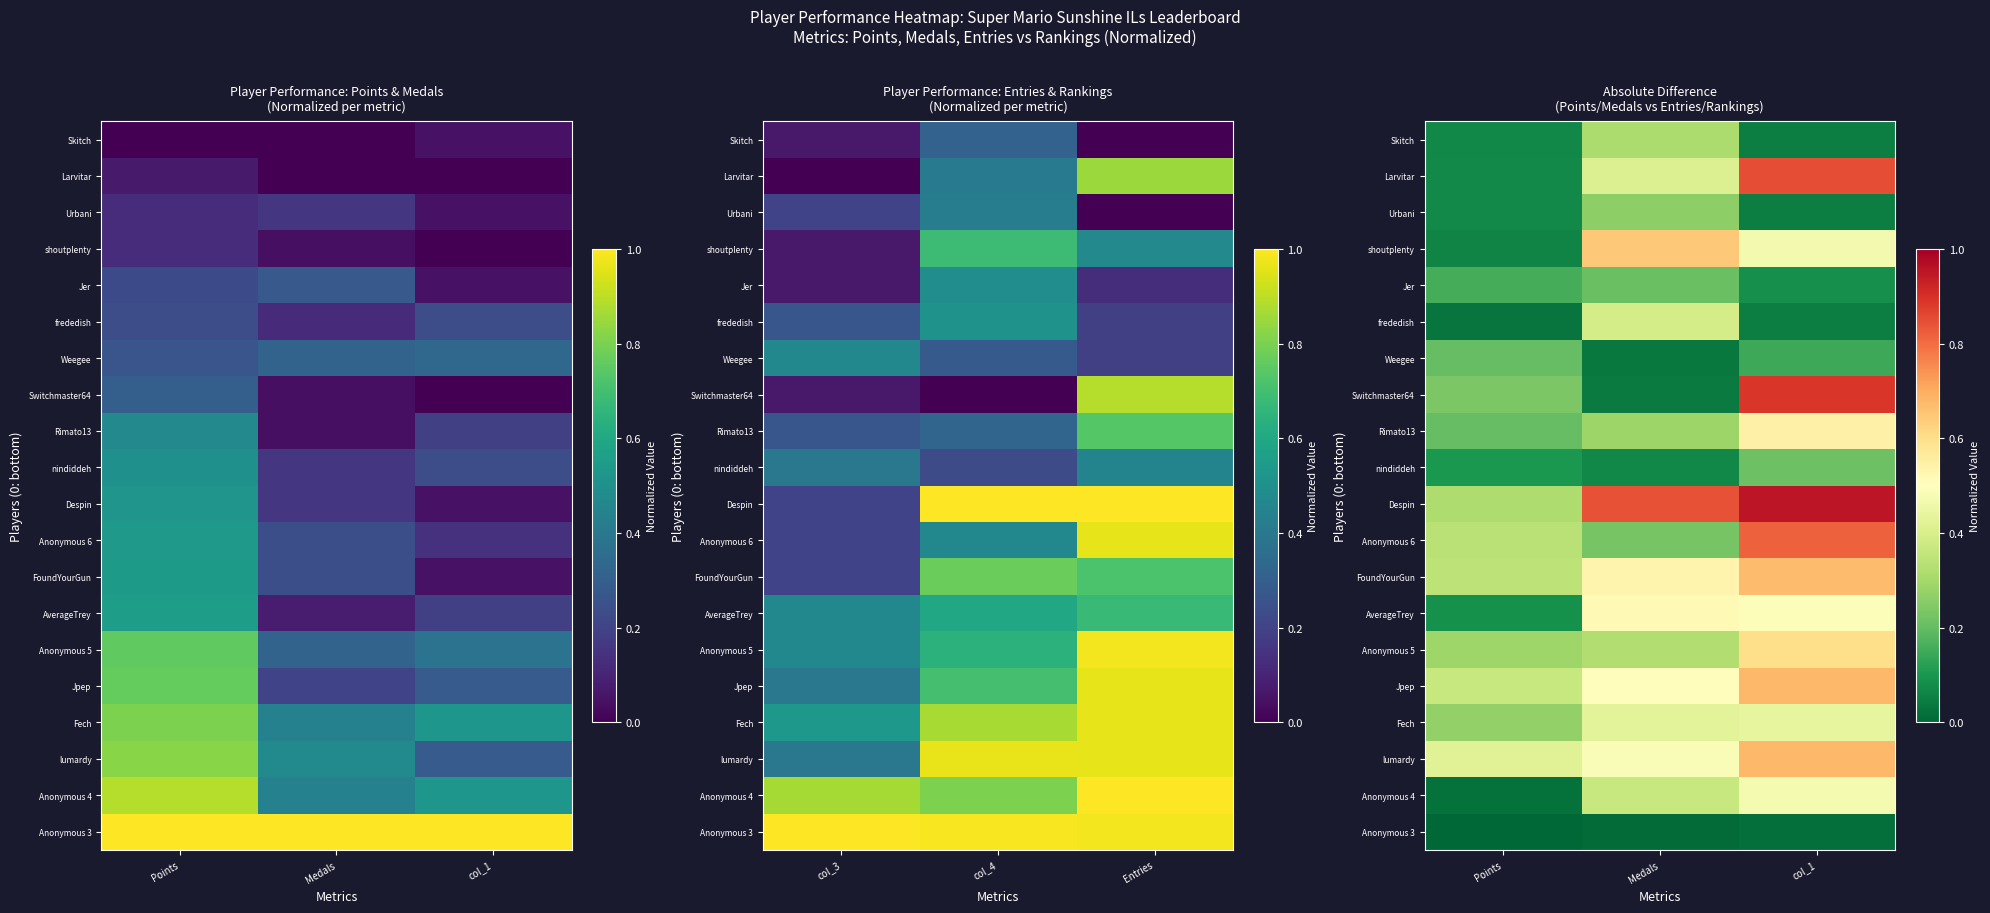

Between col_1 and Points, which is larger?

col_1